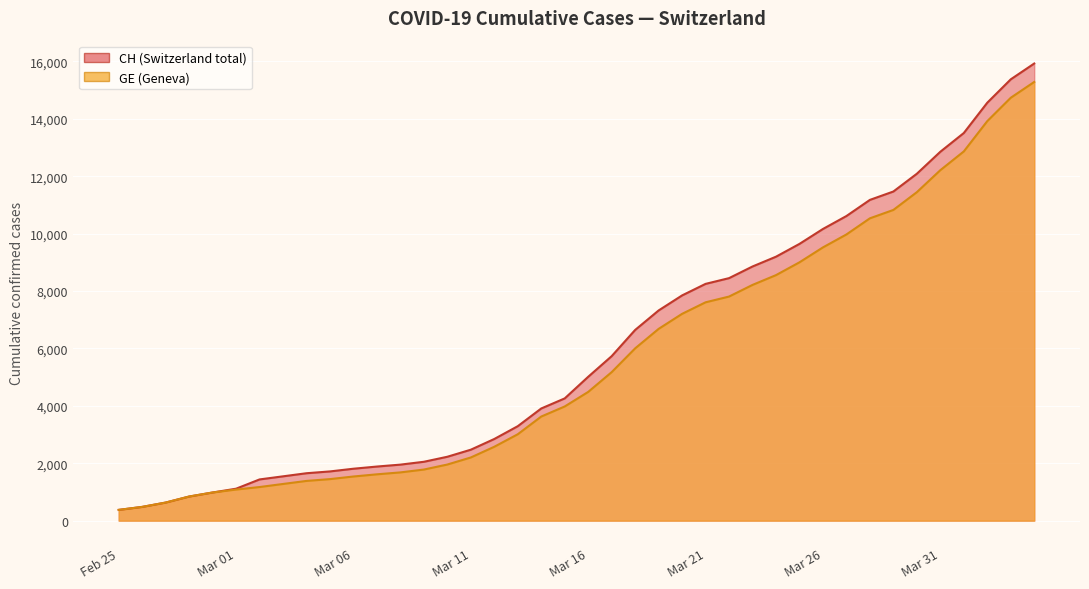

What is the total value across all series at Mar 11?

4673